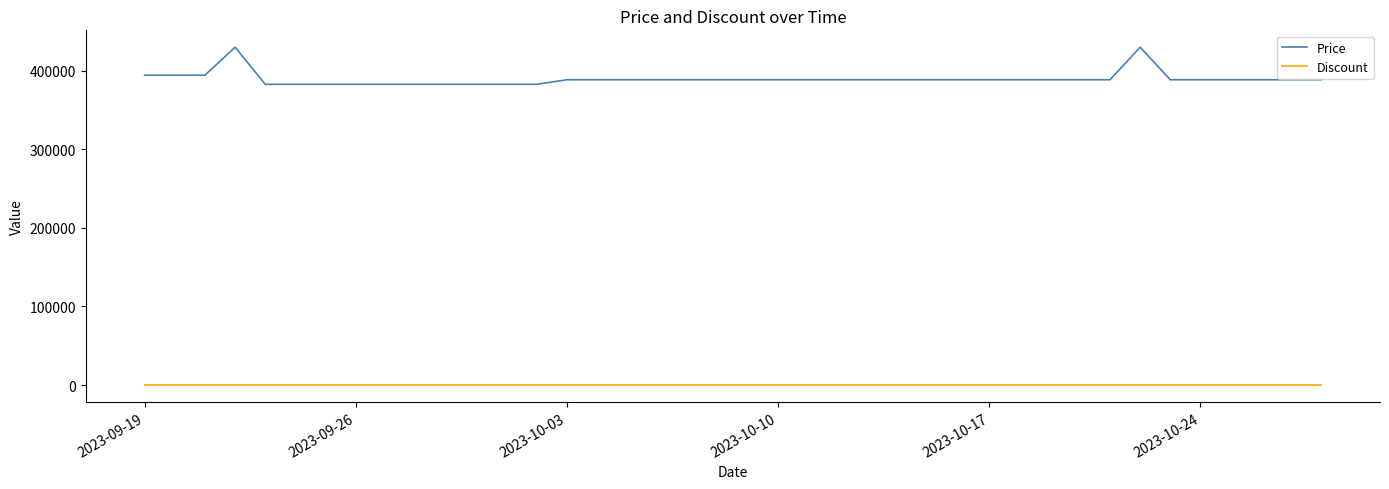

List the series in order of their overall mean, highest first.

Price, Discount